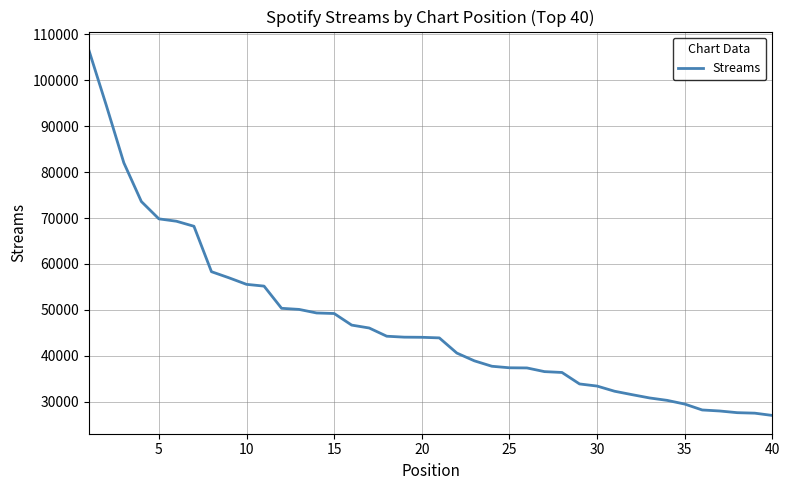

What is the difference between the maximum and minimum values?

79562